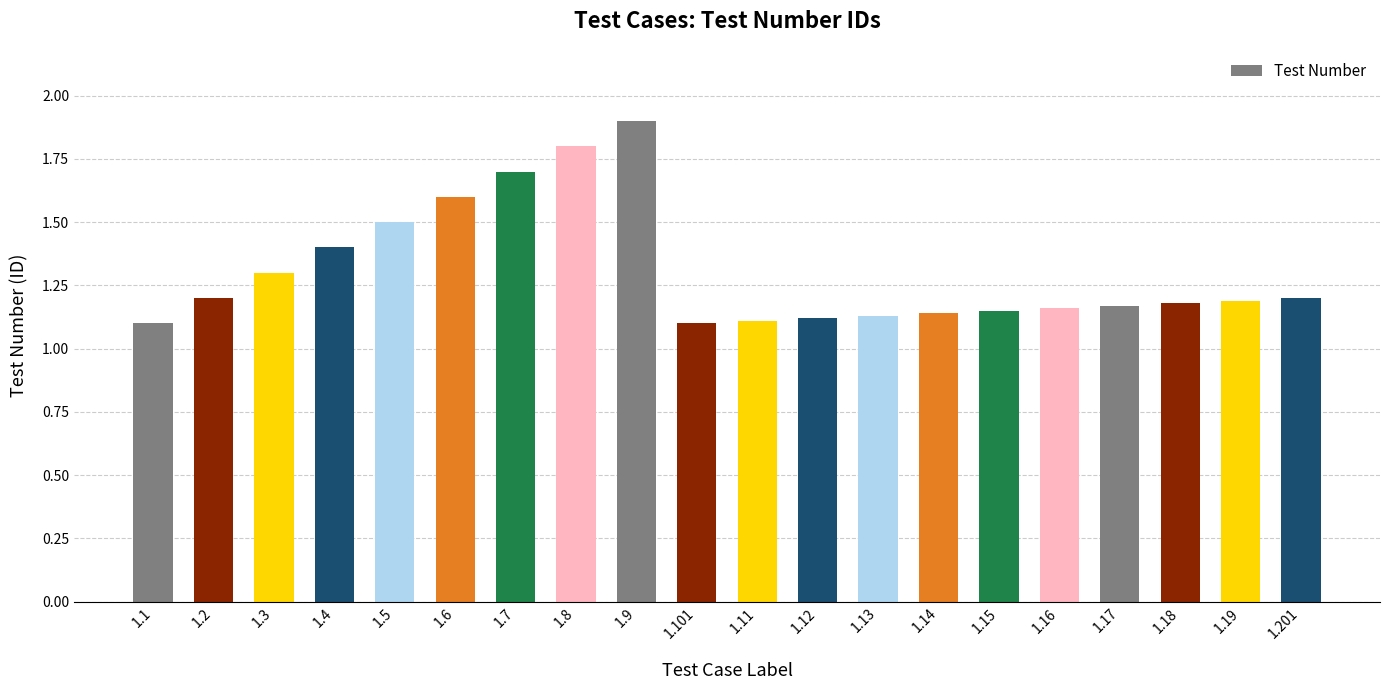

Are the bars horizontal?

No